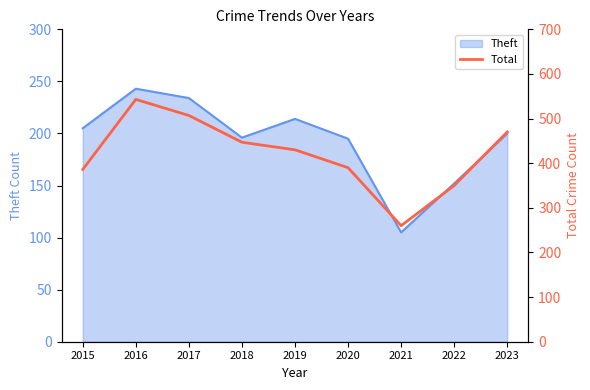

What is the maximum value for Theft?

243